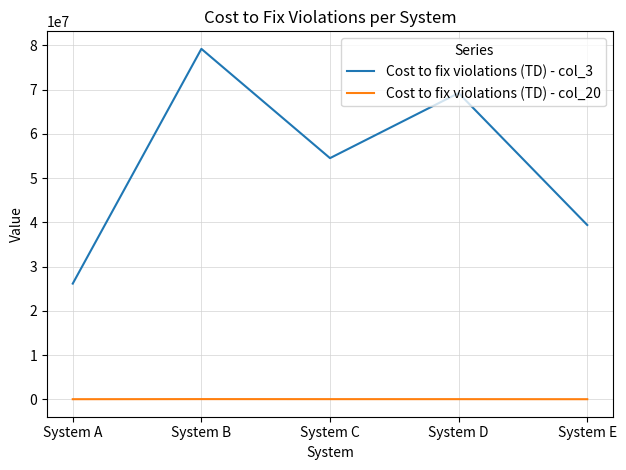

Is it true that Cost to fix violations (TD) - col_3 equals 39390000 at System E?

True